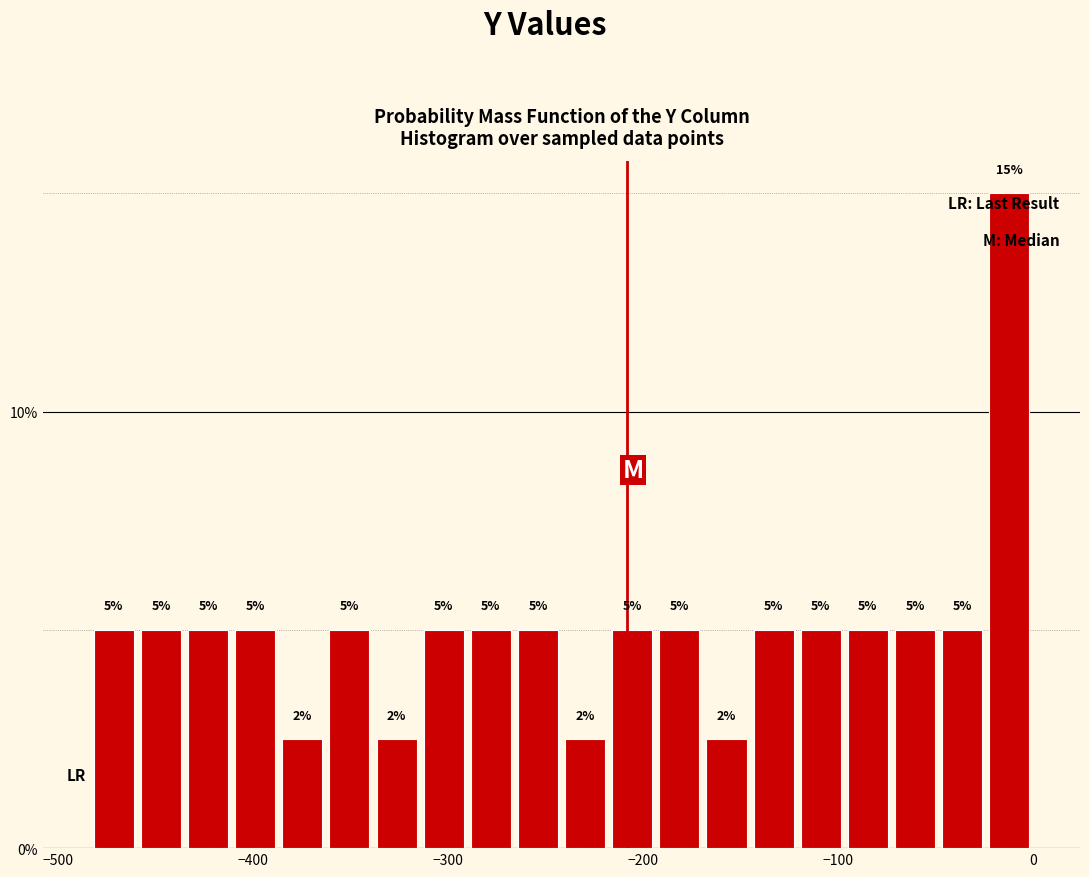

Around what value on the x-axis is the tallest bar? Give the approximate position of its centre, as read against the axis.

-10